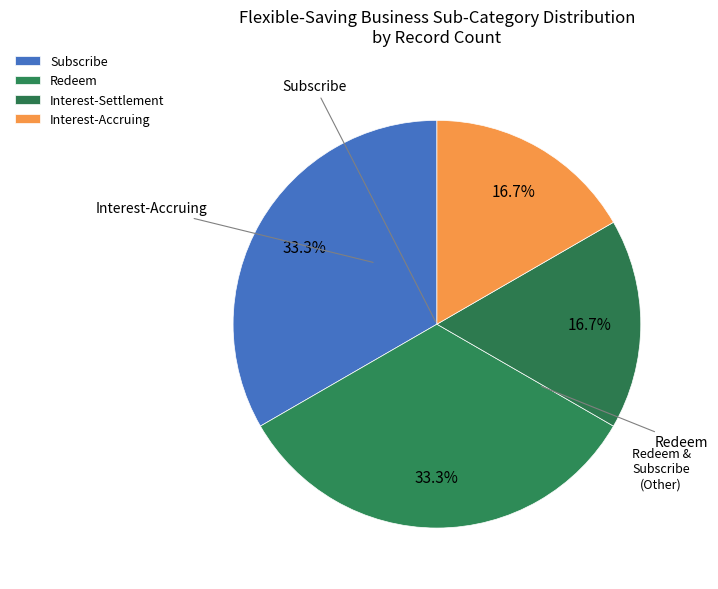

How many slices are in this pie chart?

4